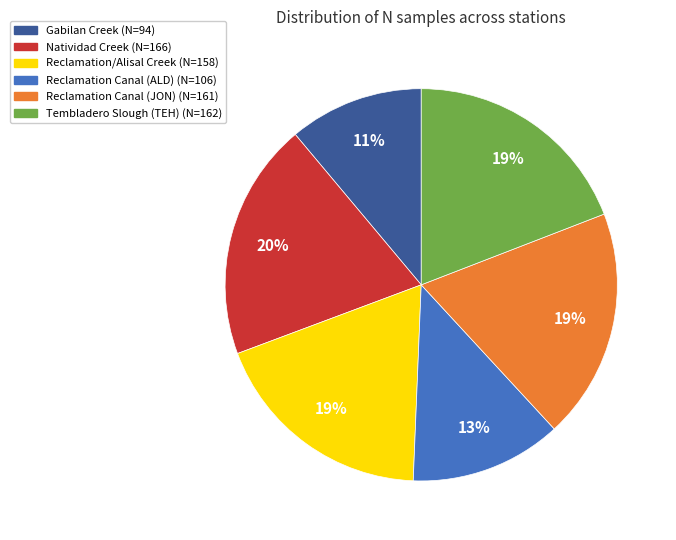

To the nearest percent, what is the average slice percentage?

17%